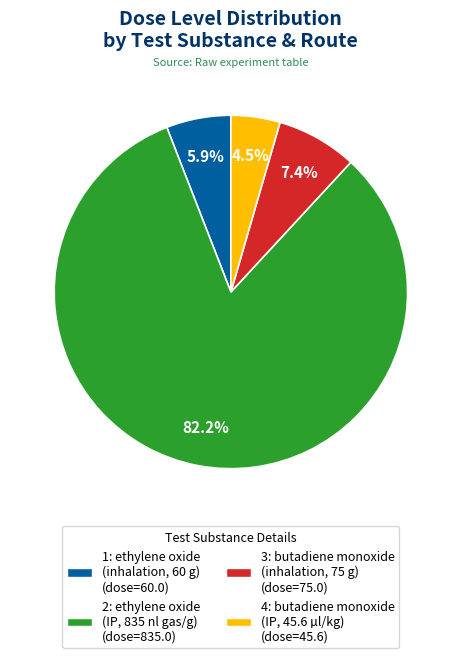

Which slice represents more than half of the pie?

2: ethylene oxide (IP, 835 nl gas/g)